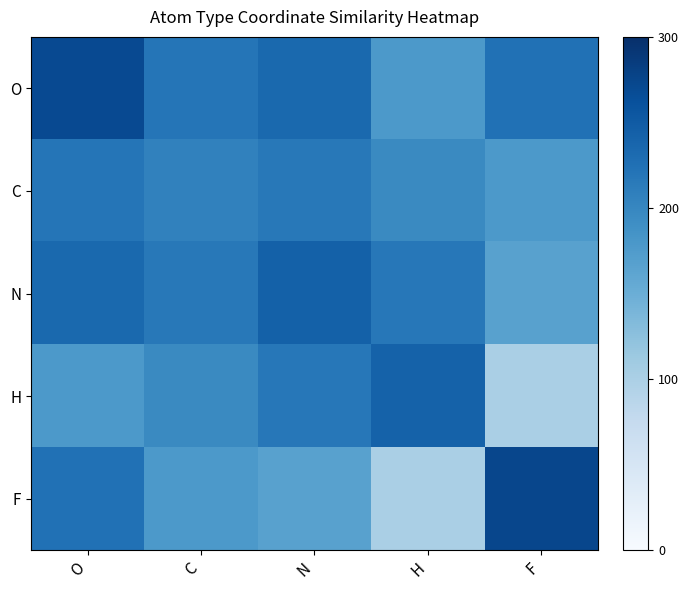

Which series has the largest total across all categories?

O